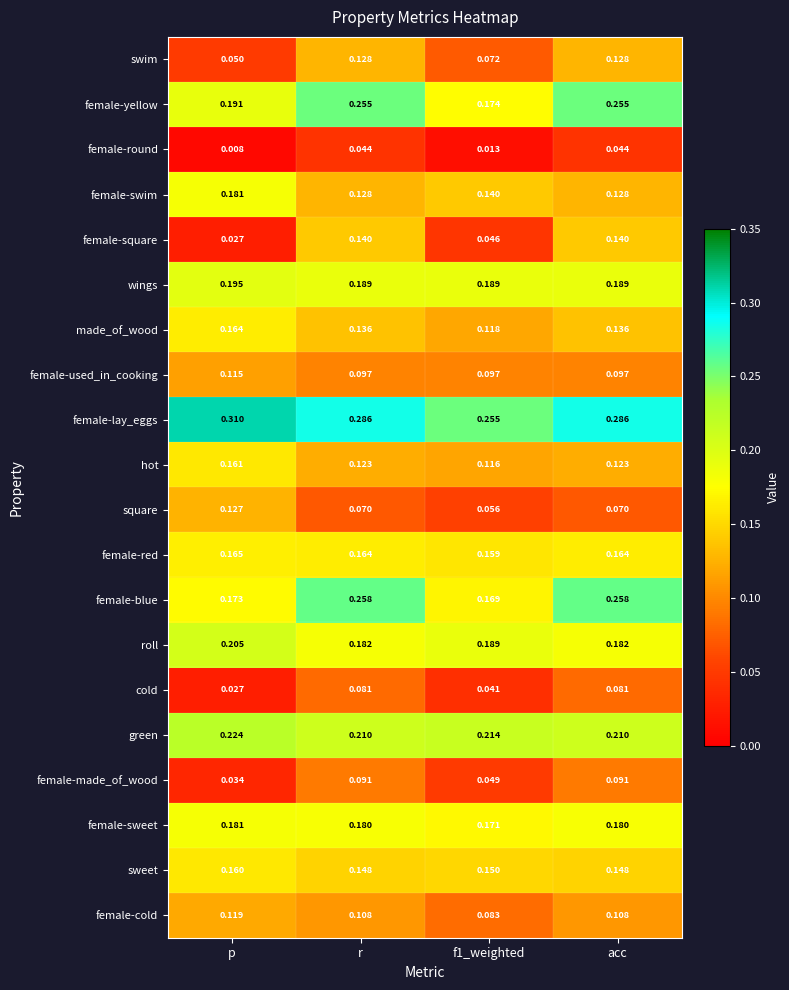

Which category has the highest value in the sweet series?

p